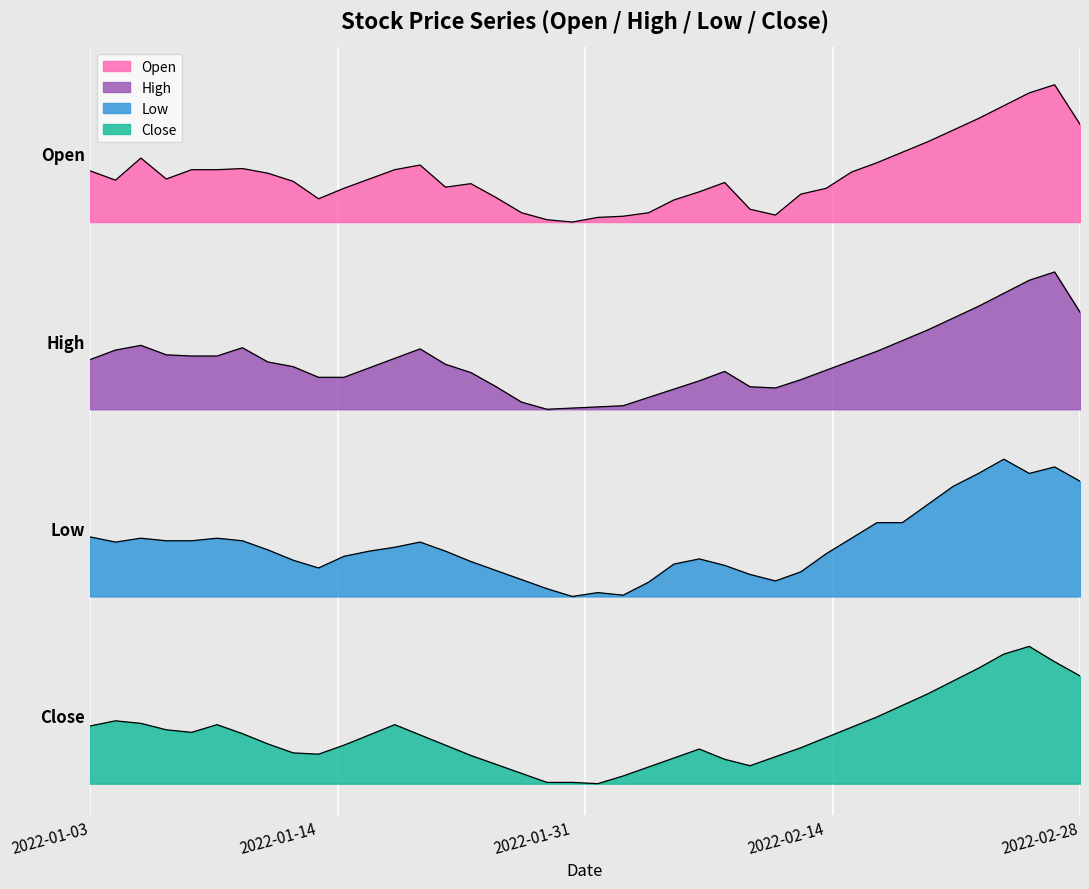

Which has a higher value, 2022-02-08 or 2022-02-02?

2022-02-08